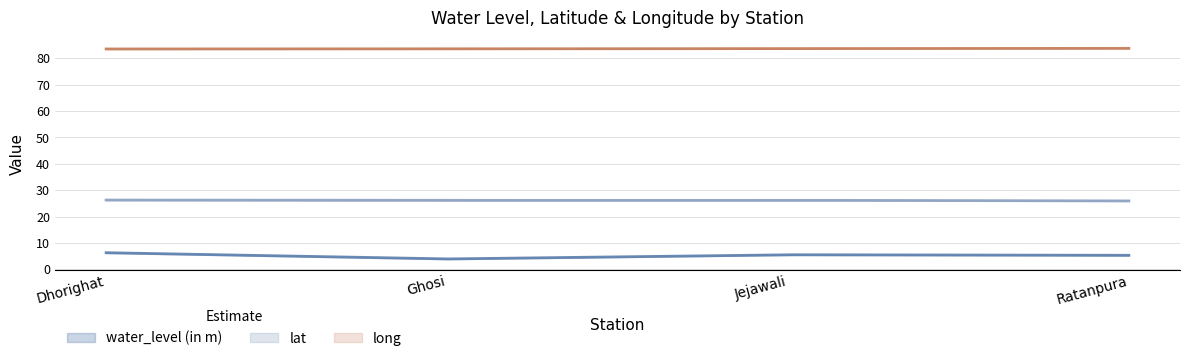

The value of long at Ghosi is 83.5. True or false?

True